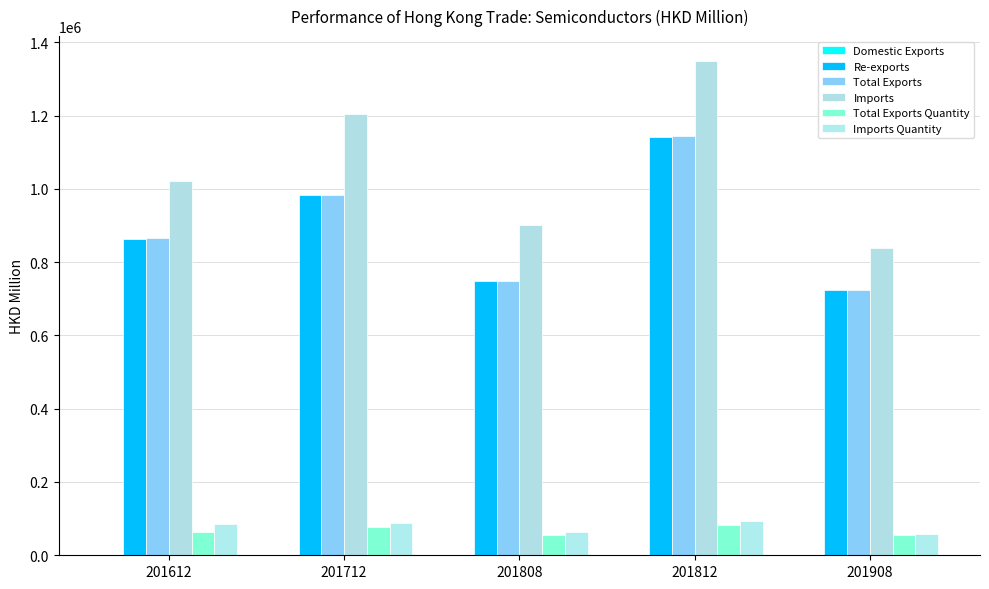

Which series has the largest range (max minus min)?

Imports